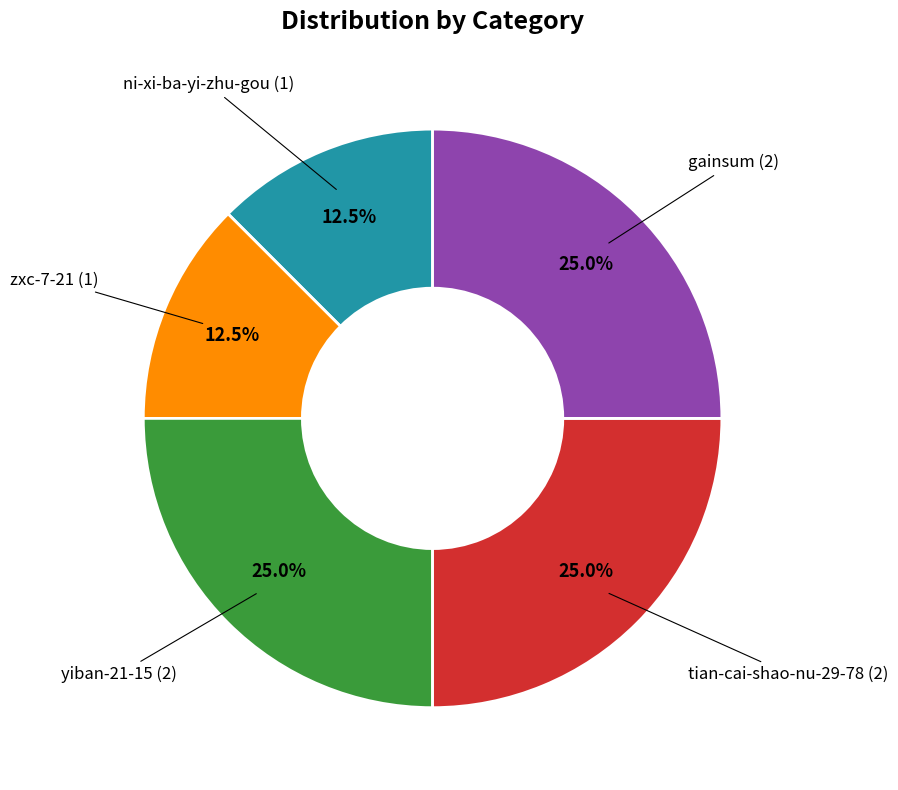

Is there any slice that represents more than half of the pie?

No